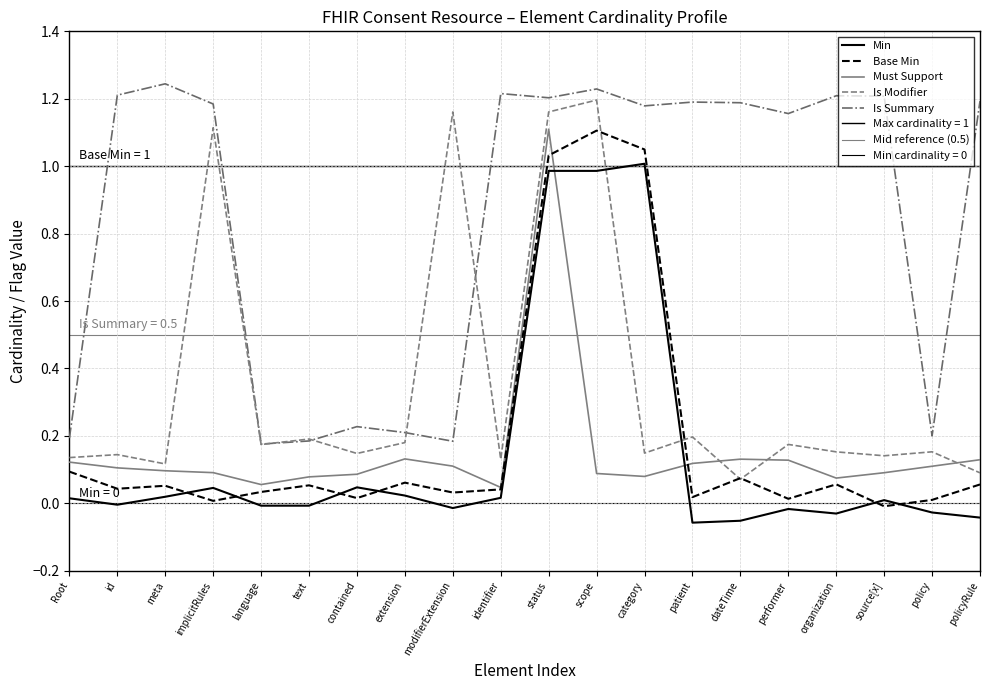

What is the label of the 15th point from the left?

Consent.dateTime